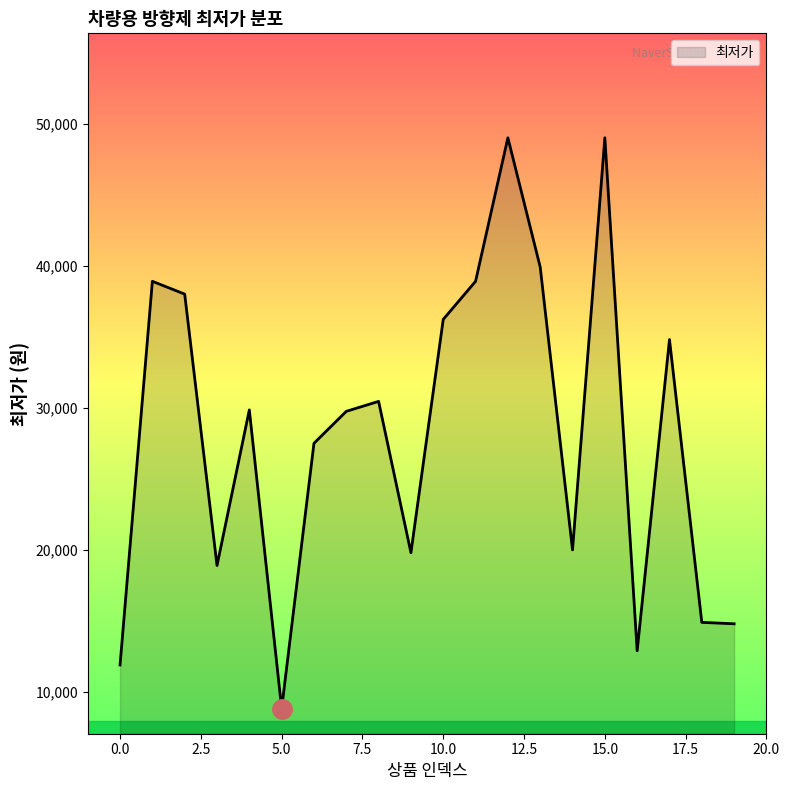

What is the difference between the maximum and minimum values?

40170